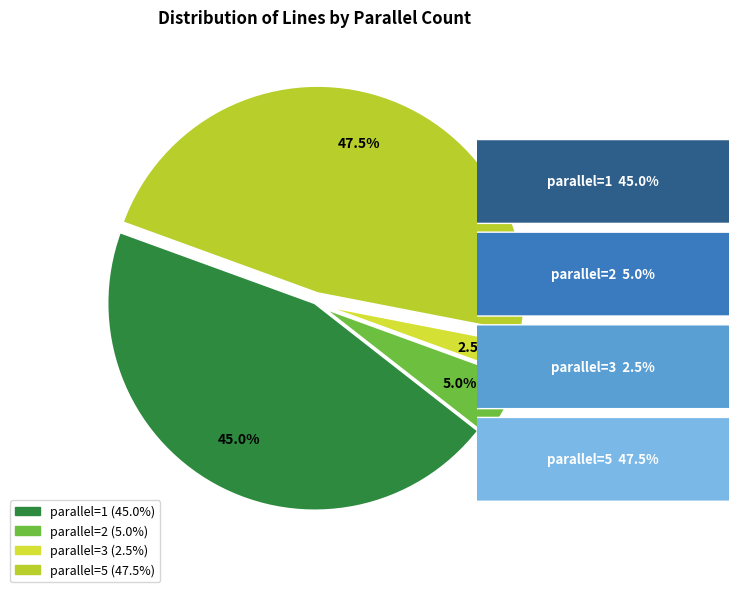

How many segments does this pie chart have?

4